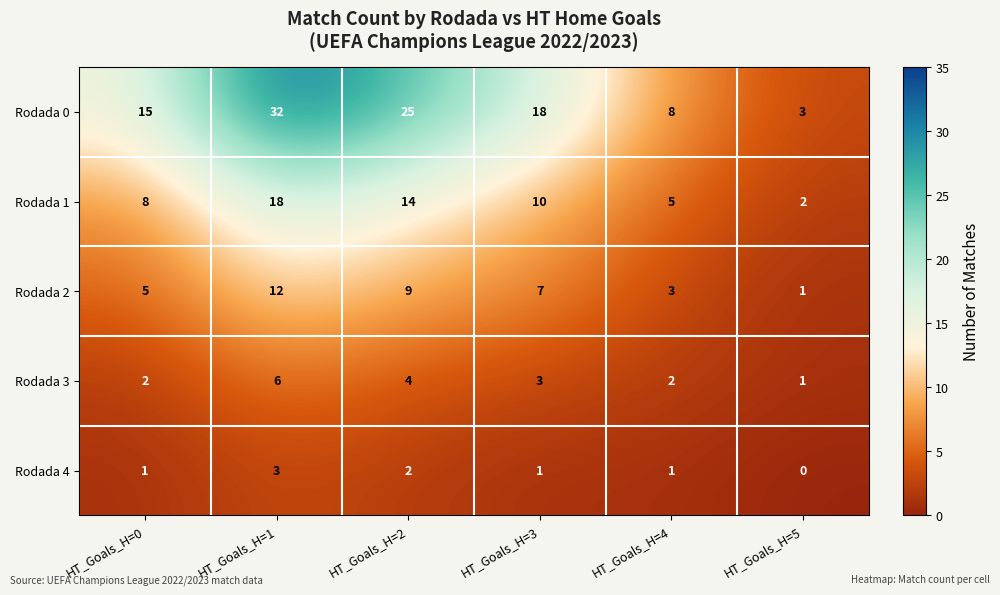

Which series has the largest total across all categories?

Rodada 0